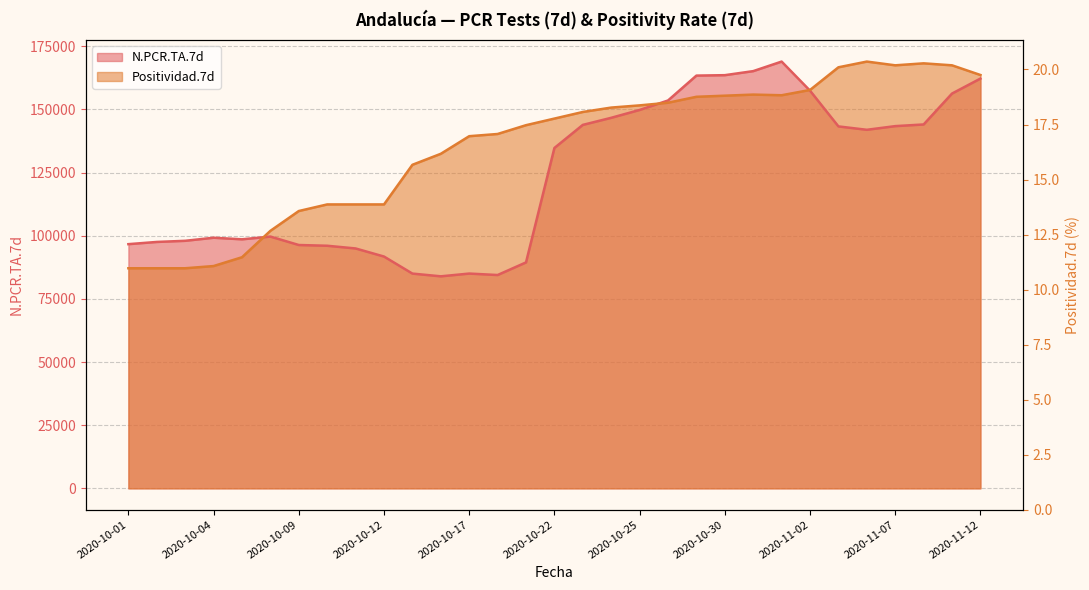

How many distinct data groups are displayed?

2